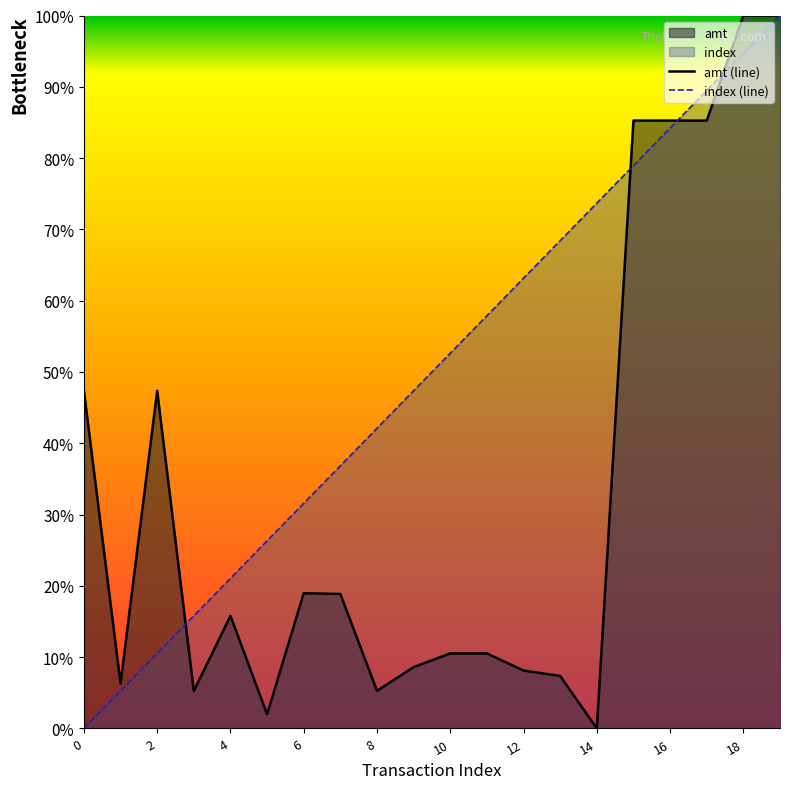

List the series in order of their peak value, lowest first.

amt (line), index (line)